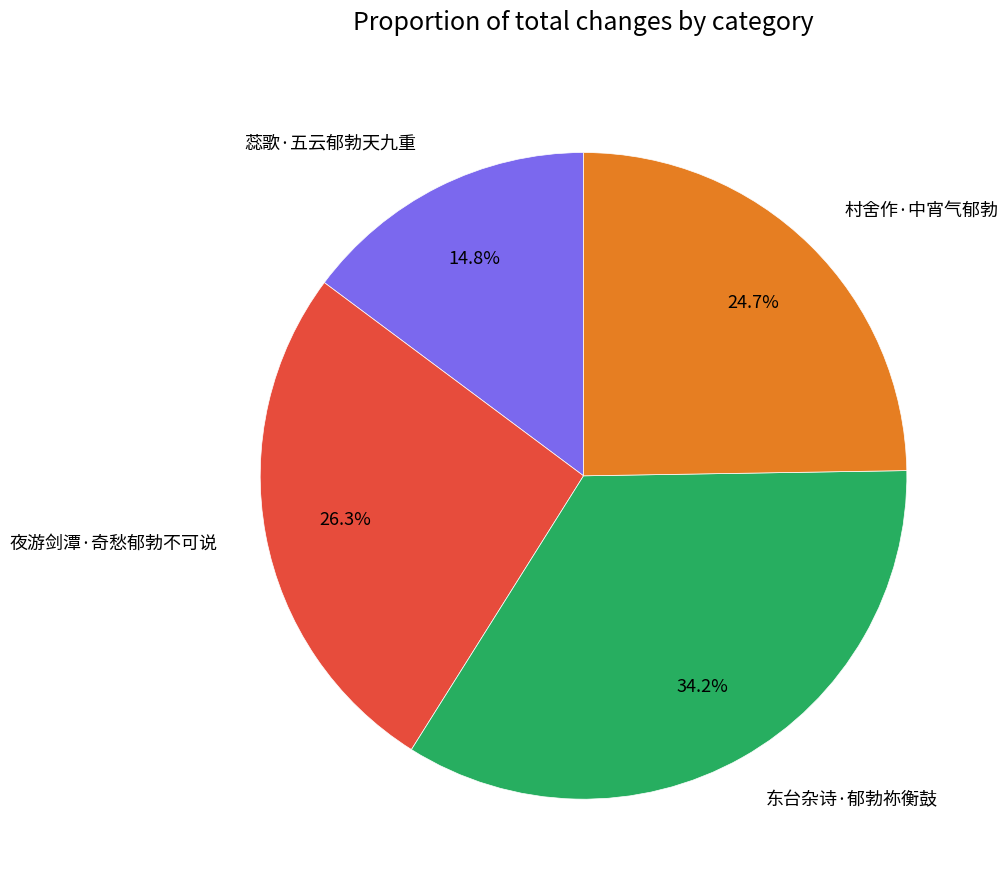

To the nearest percent, what percentage of the pie is 夜游剑潭·奇愁郁勃不可说?

26%